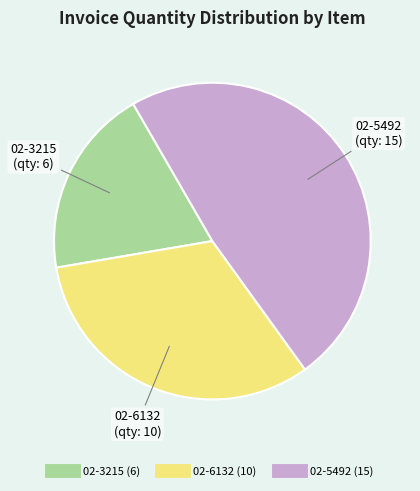

The 02-5492 slice represents 35% of the pie. True or false?

False